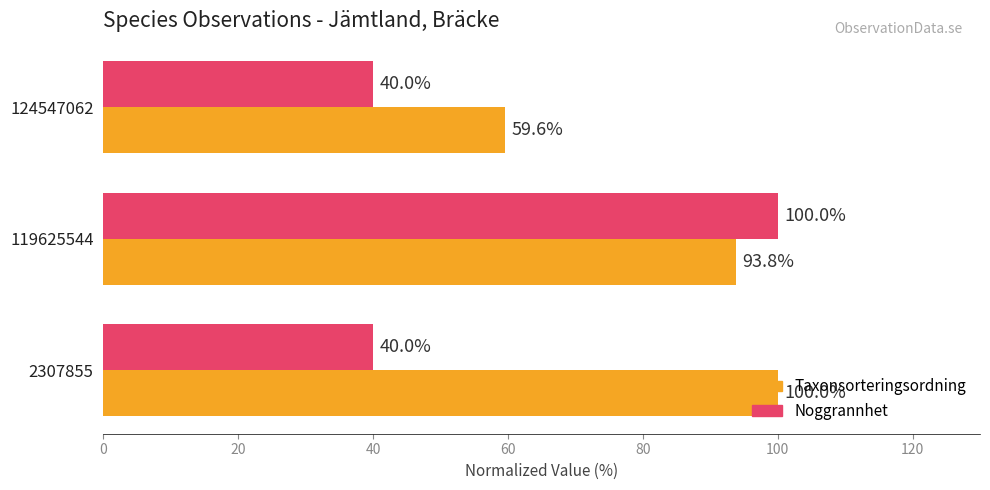

Rank the series at 124547062 from highest to lowest value.

Taxonsorteringsordning, Noggrannhet